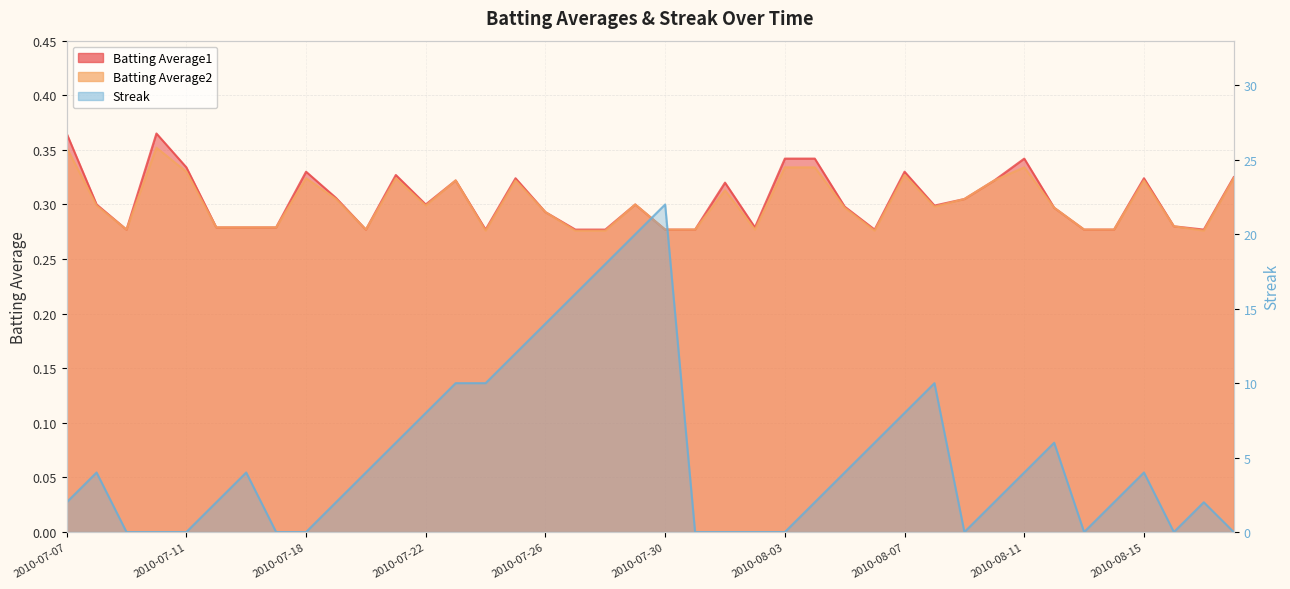

Reading left to right, what are all the values shown in this chart?

Batting Average1: 0.4	0.3	0.3	0.4	0.3	0.3	0.3	0.3	0.3	0.3	0.3	0.3	0.3	0.3	0.3	0.3	0.3	0.3	0.3	0.3	0.3	0.3	0.3	0.3	0.3	0.3	0.3	0.3	0.3	0.3	0.3	0.3	0.3	0.3	0.3	0.3	0.3	0.3	0.3	0.3
Batting Average2: 0.4	0.3	0.3	0.4	0.3	0.3	0.3	0.3	0.3	0.3	0.3	0.3	0.3	0.3	0.3	0.3	0.3	0.3	0.3	0.3	0.3	0.3	0.3	0.3	0.3	0.3	0.3	0.3	0.3	0.3	0.3	0.3	0.3	0.3	0.3	0.3	0.3	0.3	0.3	0.3
Streak: 2.0	4.0	0.0	0.0	0.0	2.0	4.0	0.0	0.0	2.0	4.0	6.0	8.0	10.0	10.0	12.0	14.0	16.0	18.0	20.0	22.0	0.0	0.0	0.0	0.0	2.0	4.0	6.0	8.0	10.0	0.0	2.0	4.0	6.0	0.0	2.0	4.0	0.0	2.0	0.0